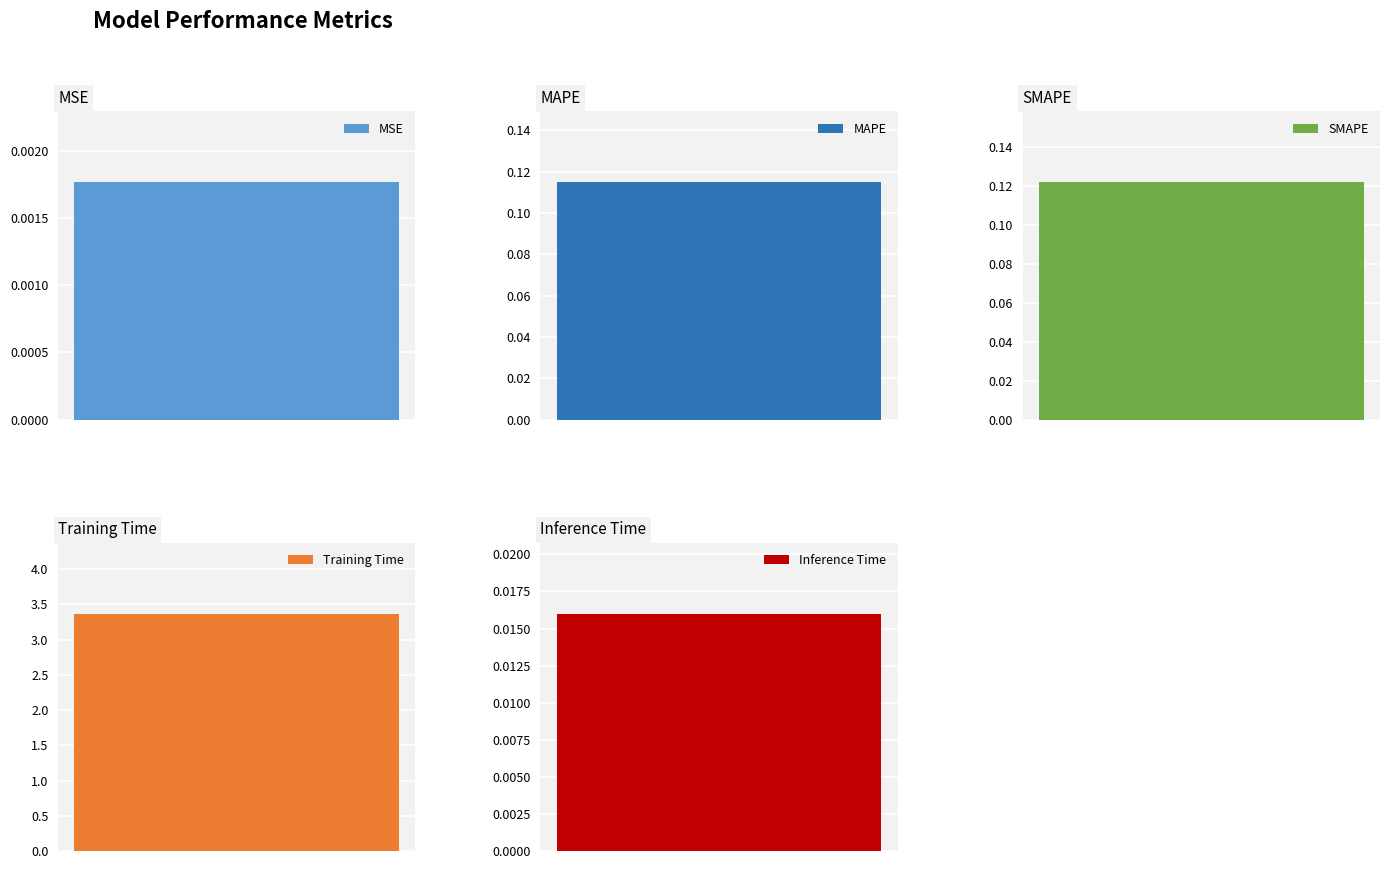

Between Inference Time and MSE, which is larger?

Inference Time